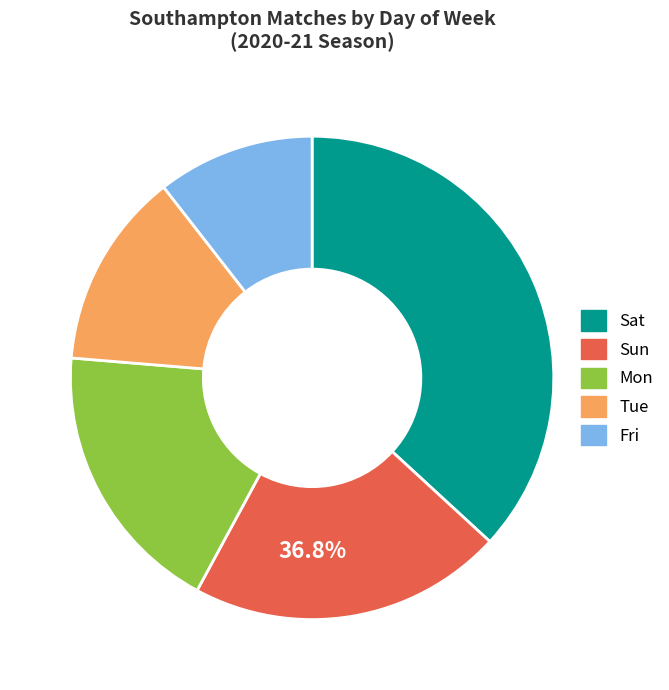

Which has a higher value, Sat or Fri?

Sat